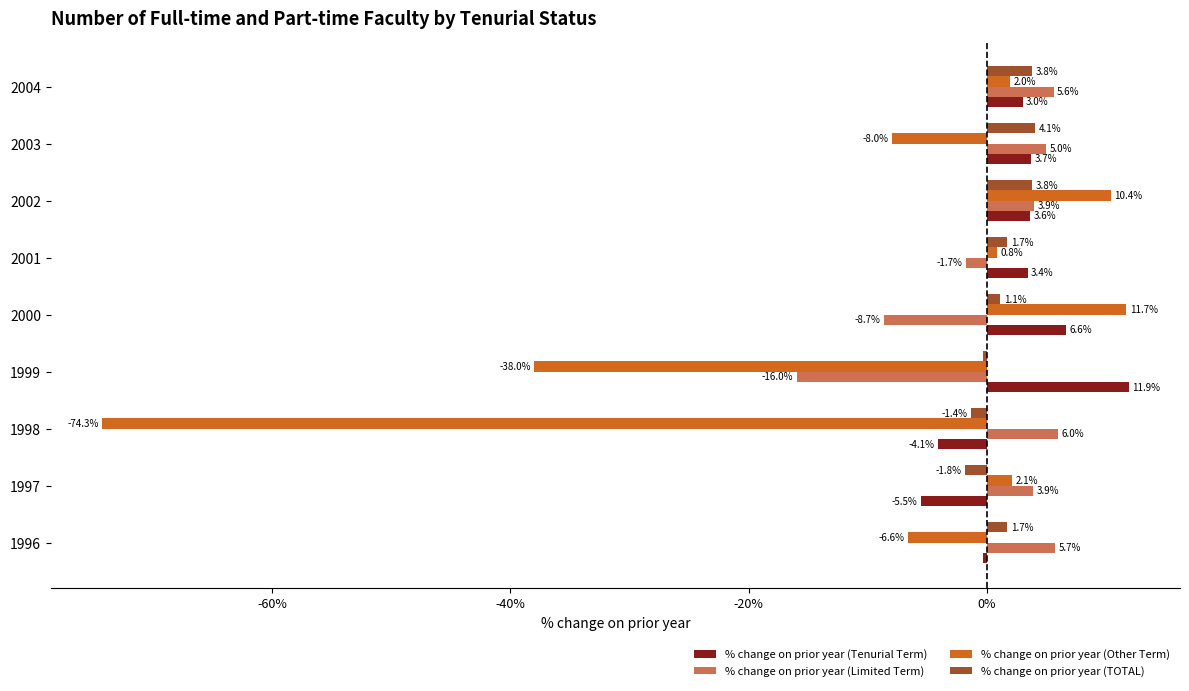

Which series has the widest spread of values?

% change on prior year (Other Term)